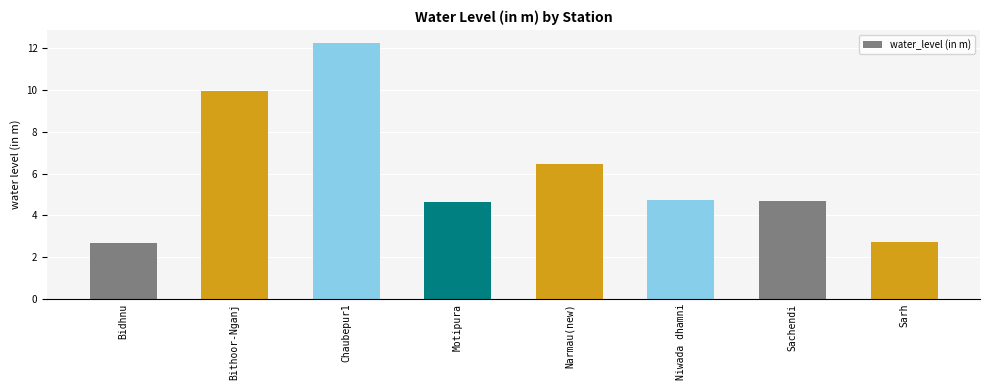

What is the average value?

6.0